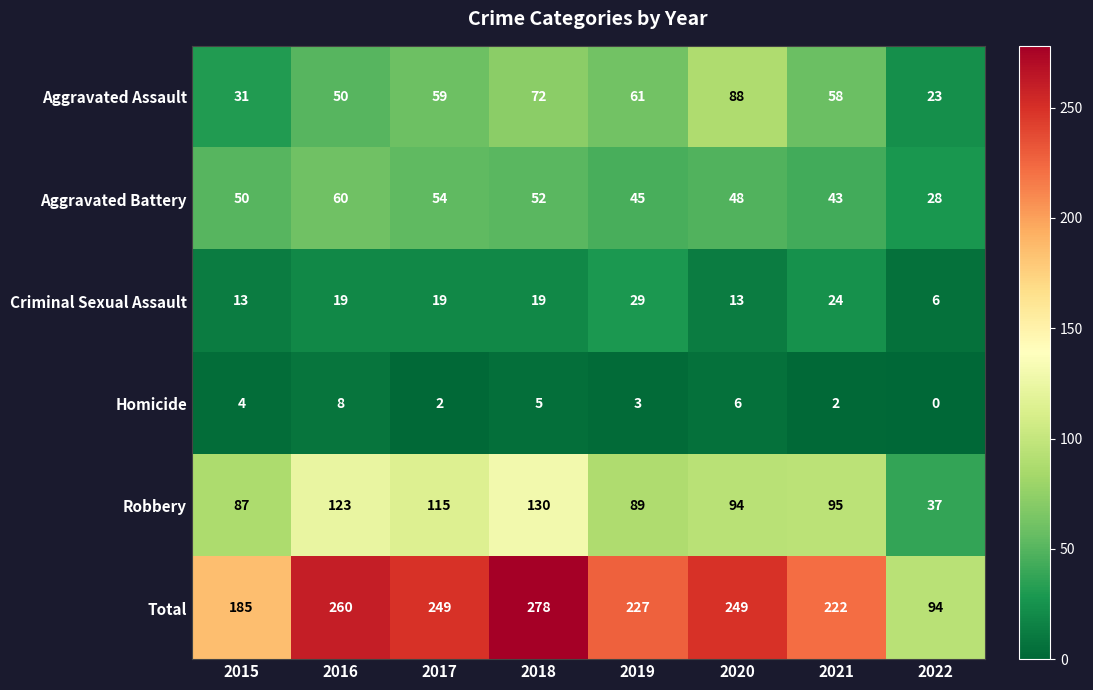

Read the Robbery value at 2020, to the nearest 10.

90